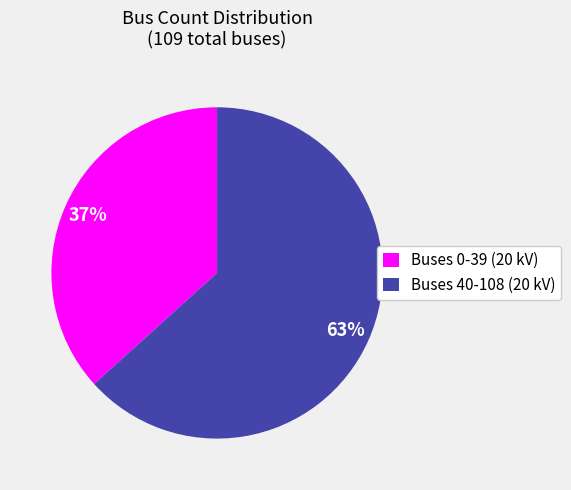

How many slices are in this pie chart?

2